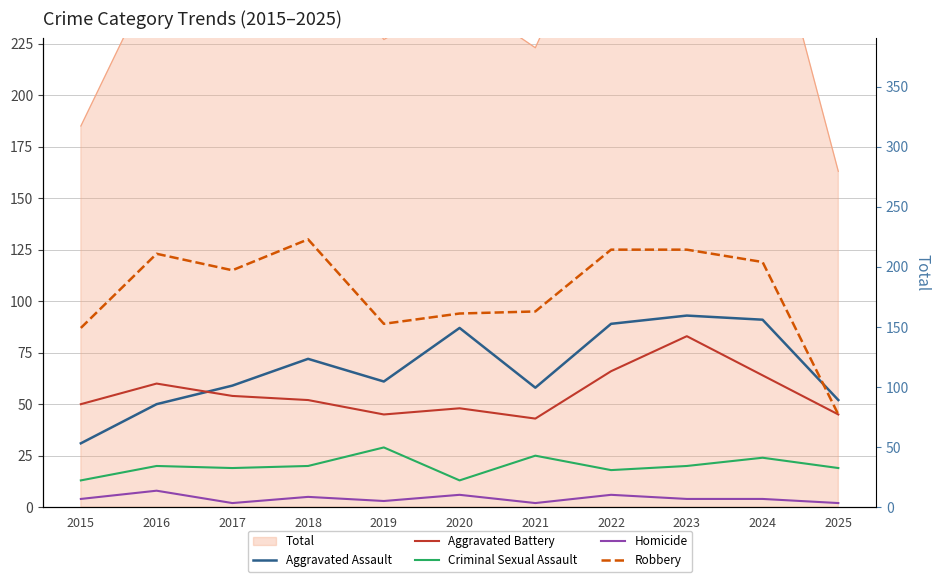

Between 2021 and 2019, which is larger?

2019